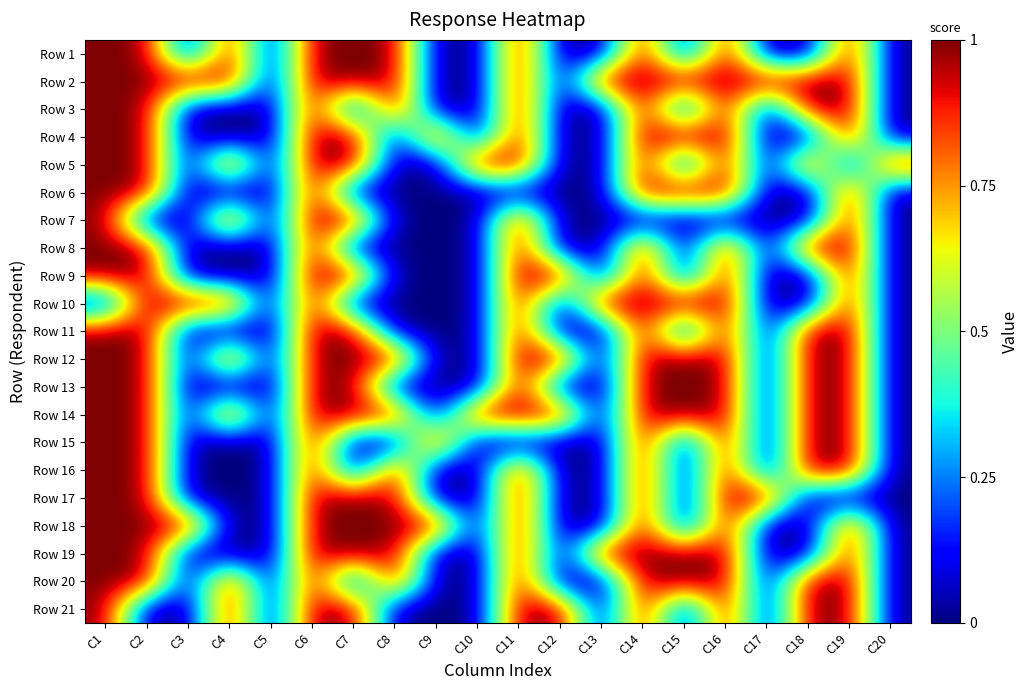

At which category does the chart reach its peak across all series?

C1